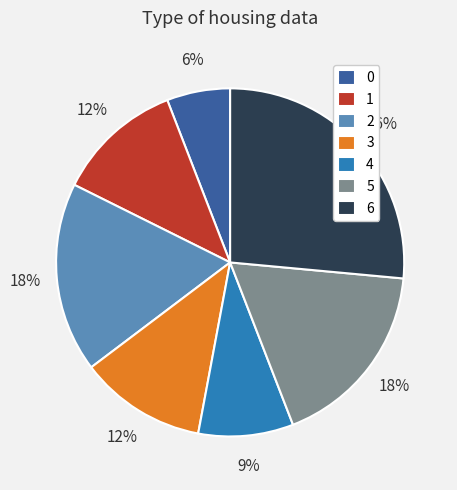

To the nearest percent, what is the average slice percentage?

14%